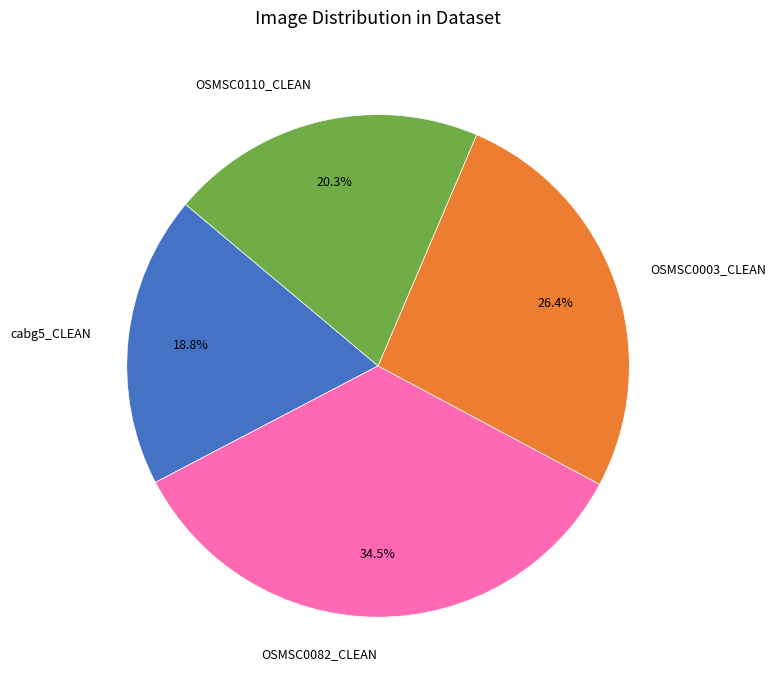

To the nearest percent, what is the combined percentage of cabg5_CLEAN and OSMSC0110_CLEAN?

39%